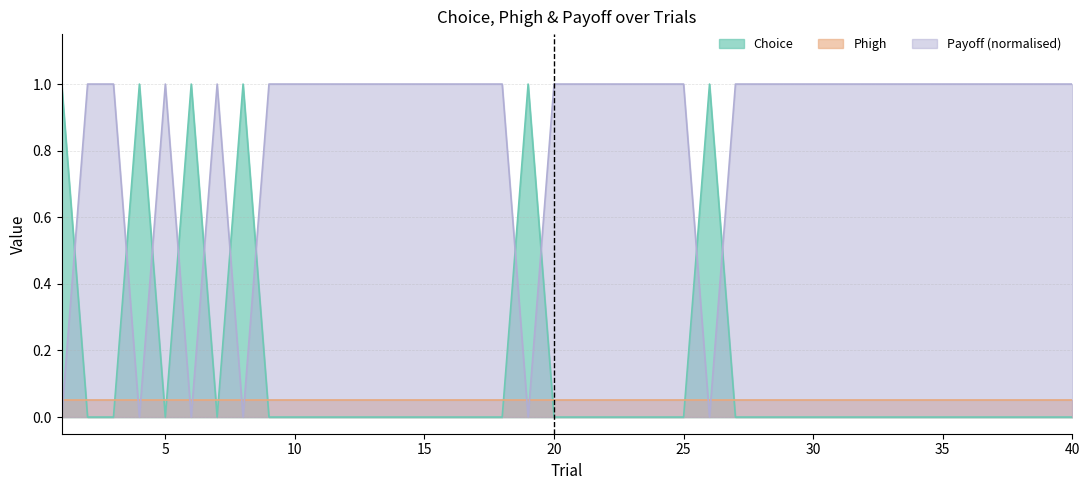

Between 1 and 15, which series saw the biggest shift?

Choice